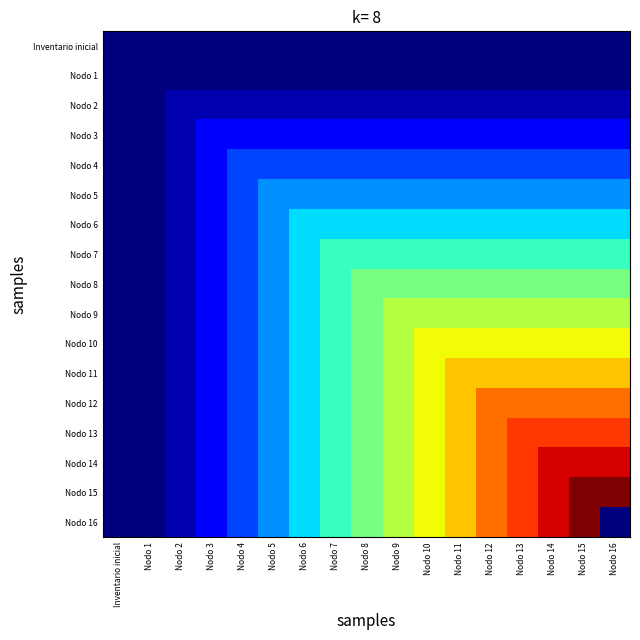

How many distinct data groups are displayed?

17